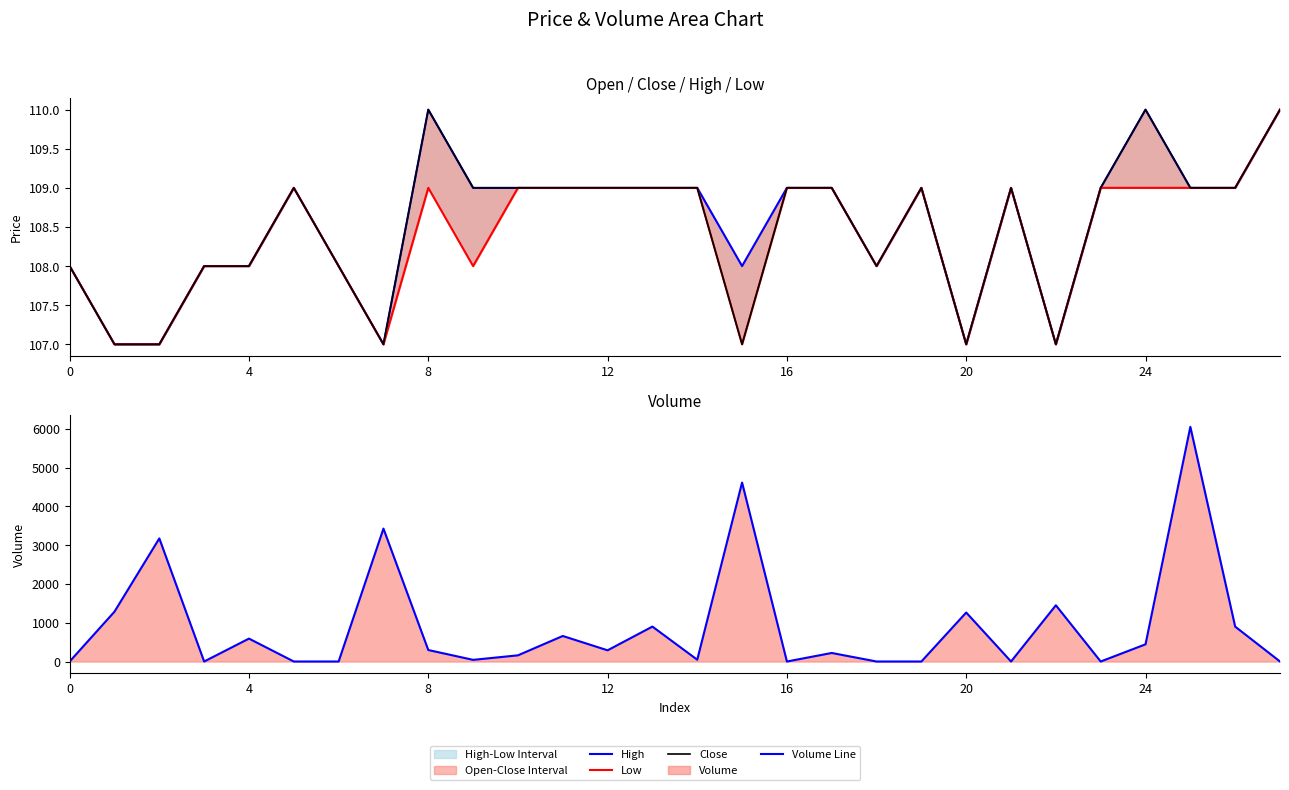

What value does the Volume Line series have at 16?

1.0